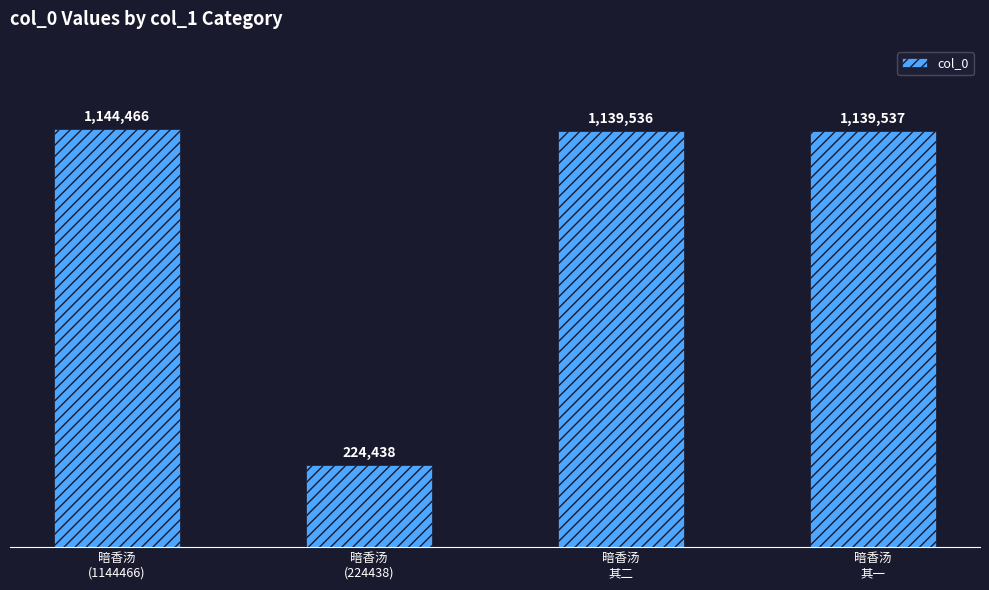

What is the label of the 2nd bar from the left?

暗香汤
(224438)